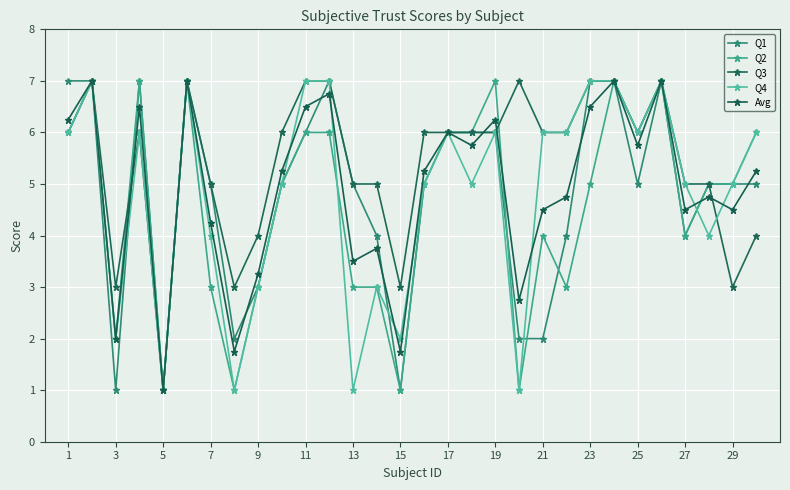

What is the highest value of the Q1 series?

7.0